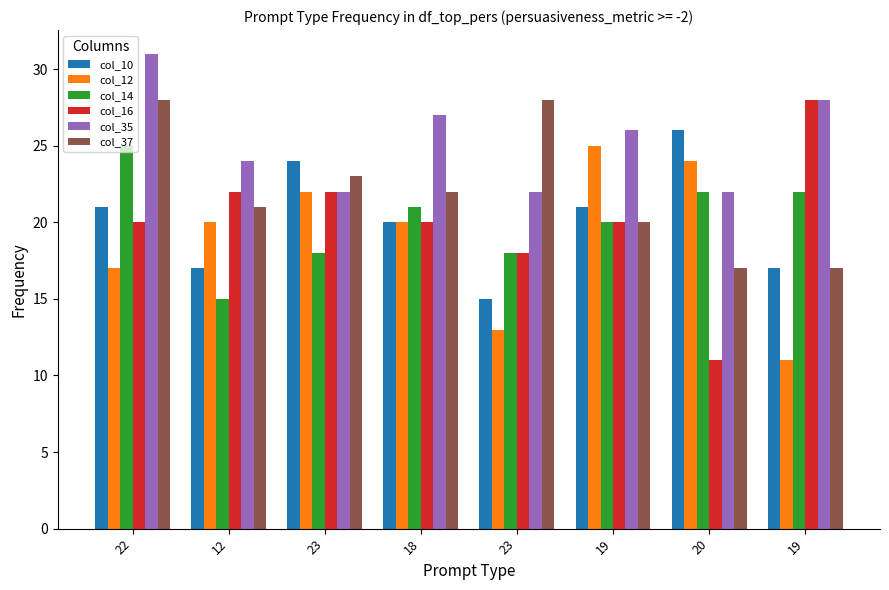

Is it true that col_16 equals 28 at 19?

True